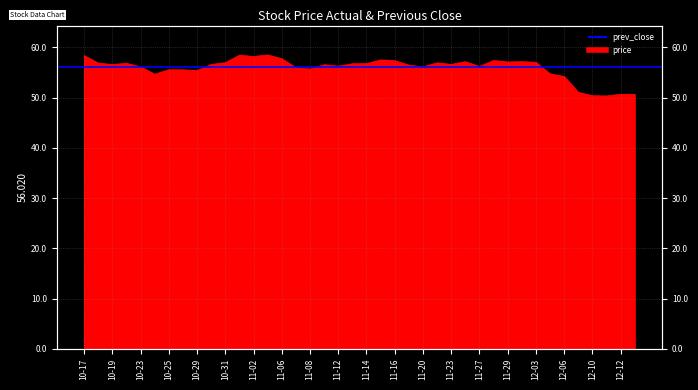

What is the label of the 28th point from the left?

2018-11-26